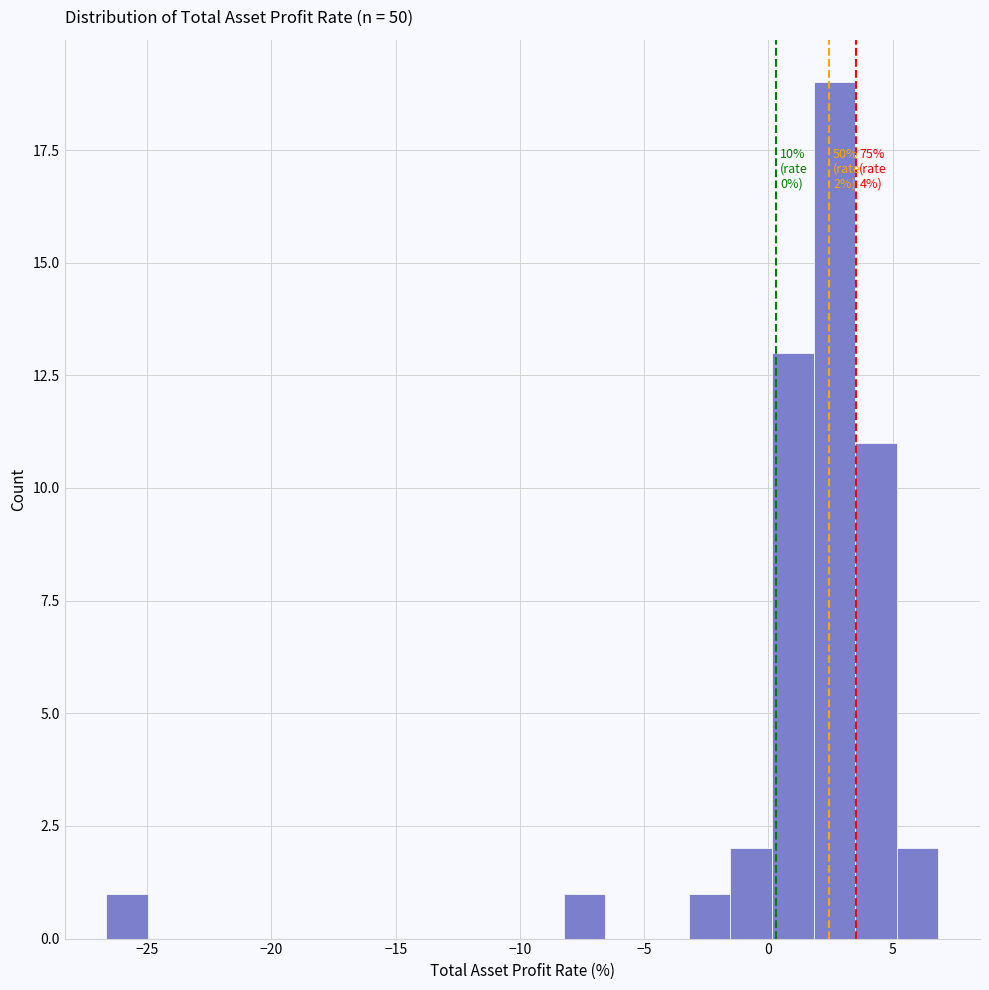

Read against the x-axis, roughly where is the centre of the tallest bar?

2.5